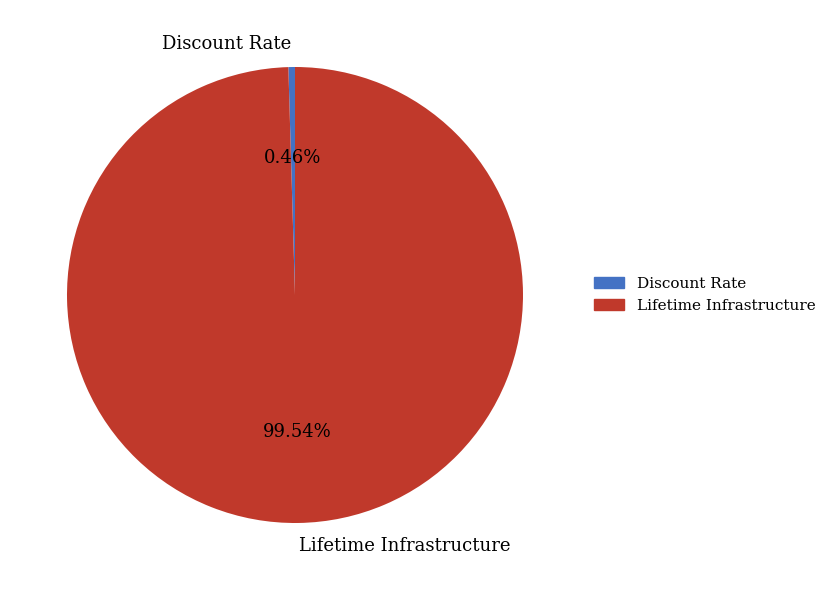

To the nearest percent, what is the combined percentage of Lifetime Infrastructure and Discount Rate?

100%